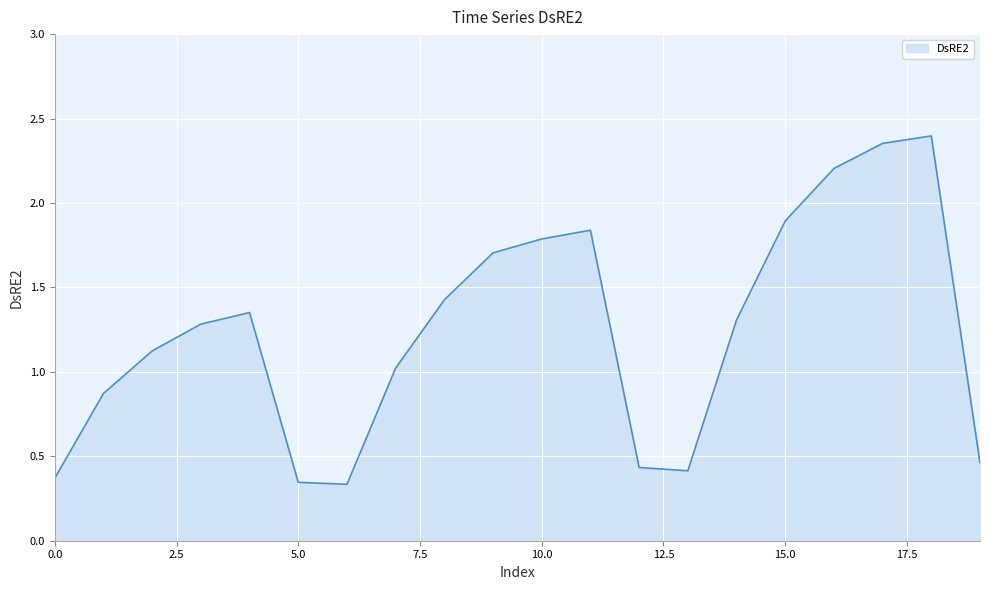

What is the average value?

1.2